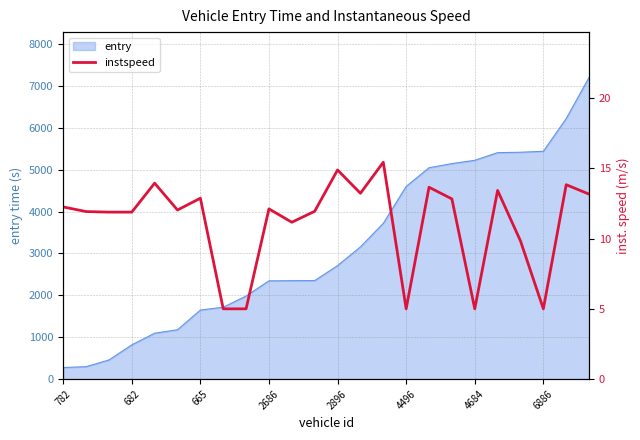

What is the highest value of the entry series?

7203.6